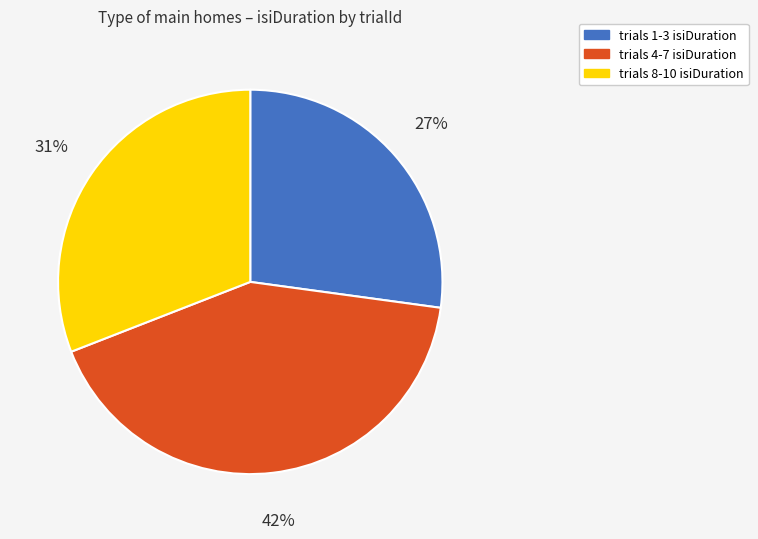

To the nearest percent, what is the difference between the largest and smallest slice percentages?

15%